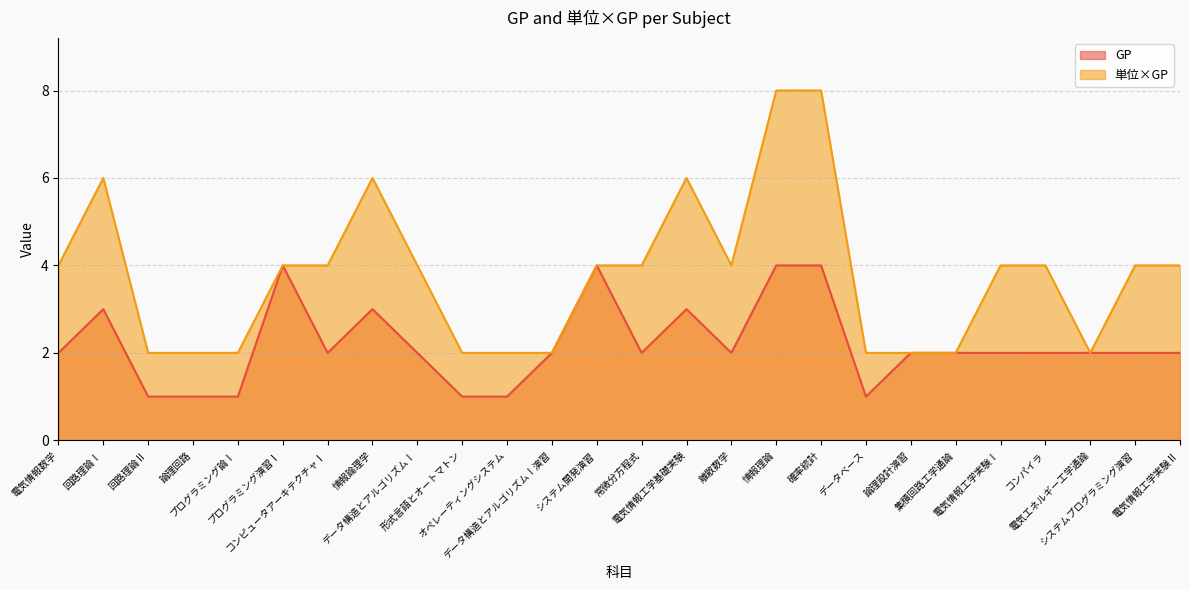

How many values in the 単位×GP series exceed 4?

5